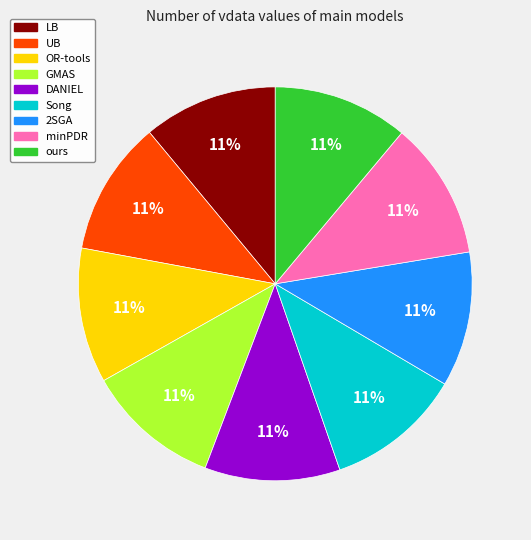

How many slices are in this pie chart?

9